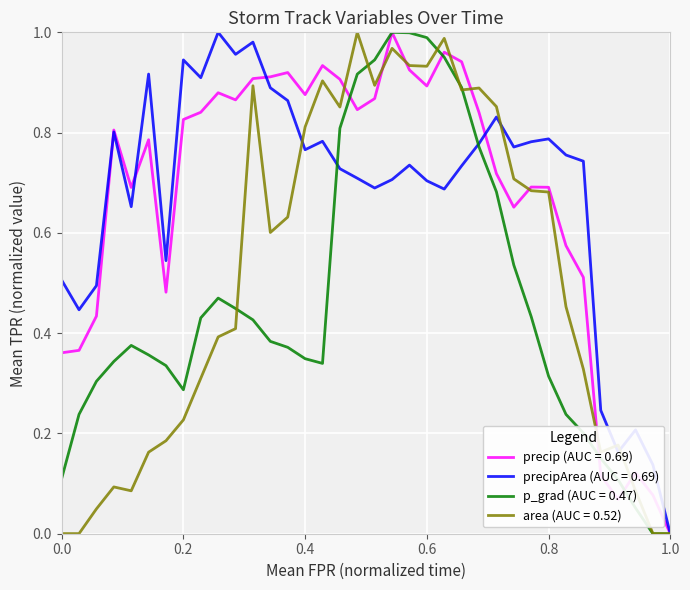

Is this an area chart (filled region under the line)?

No